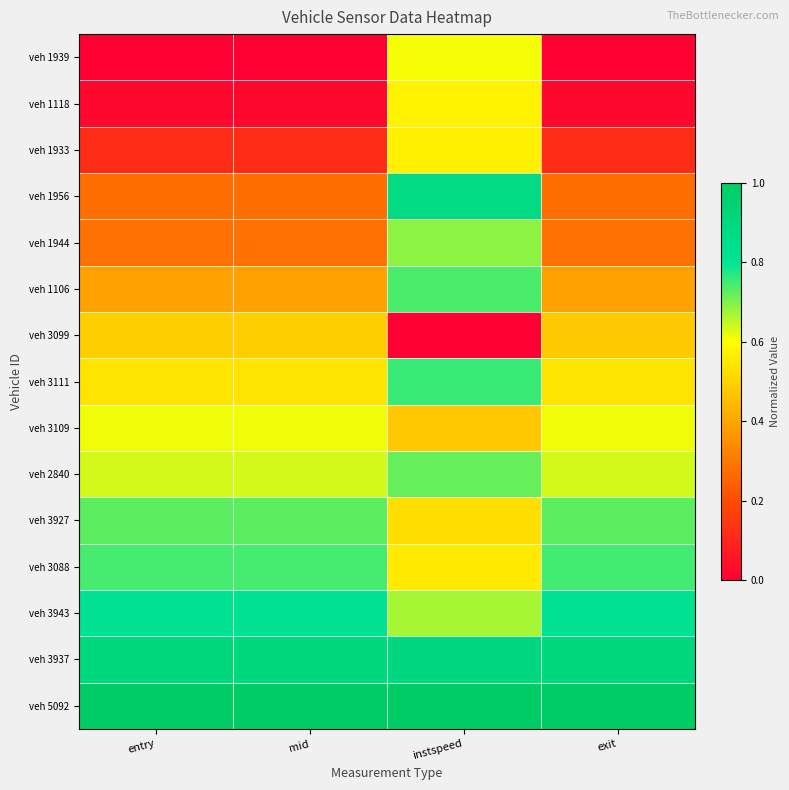

At which category is the sum across all series the highest?

instspeed